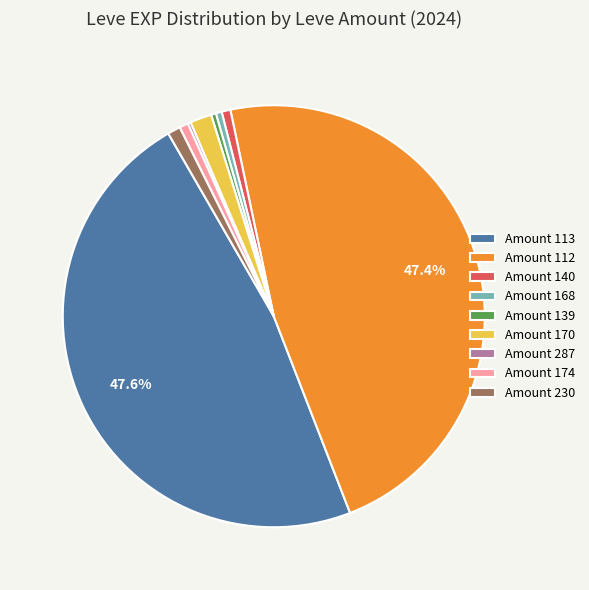

Is there a majority slice in this chart?

No